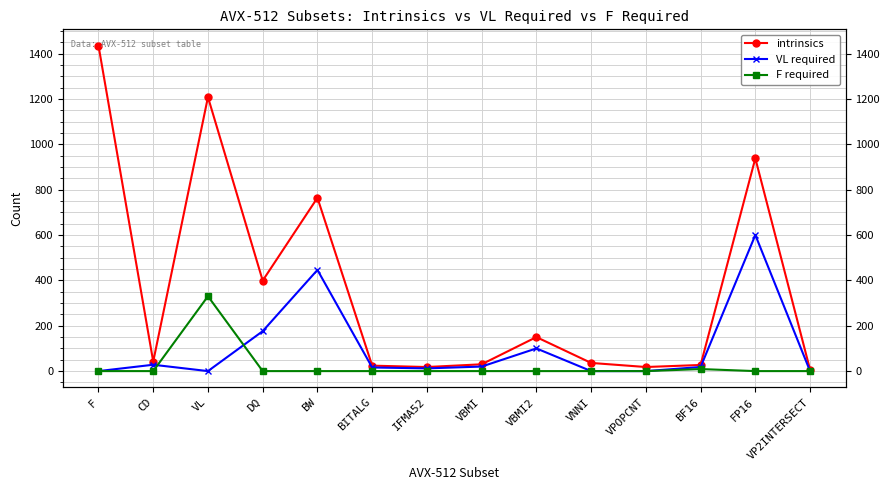

True or false: F required and intrinsics cross at least once.

False